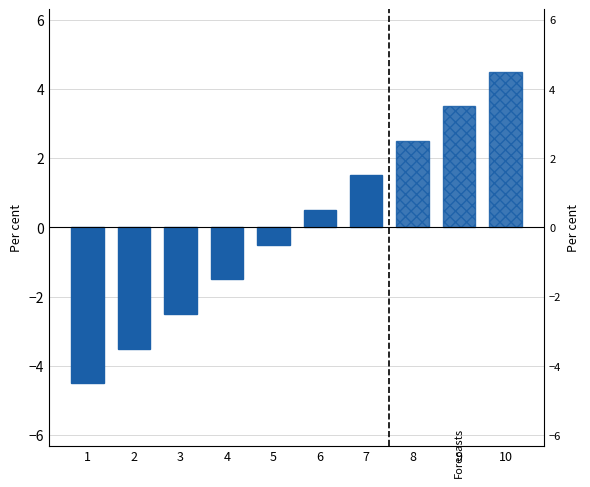

At which label is the value closest to -1?

4